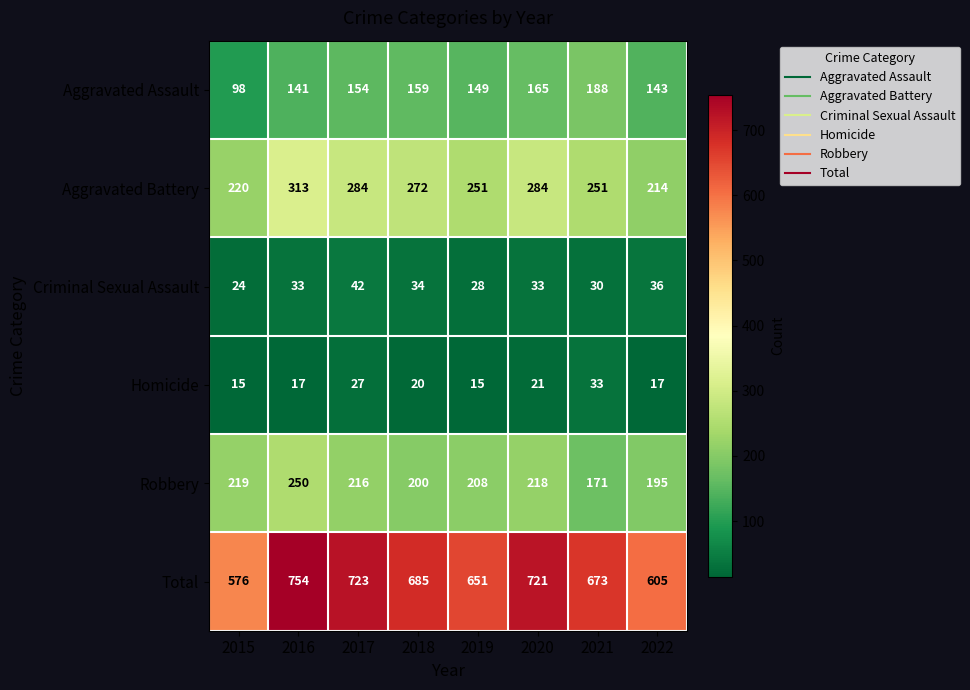

What is the total value across all series at 2016?

1508